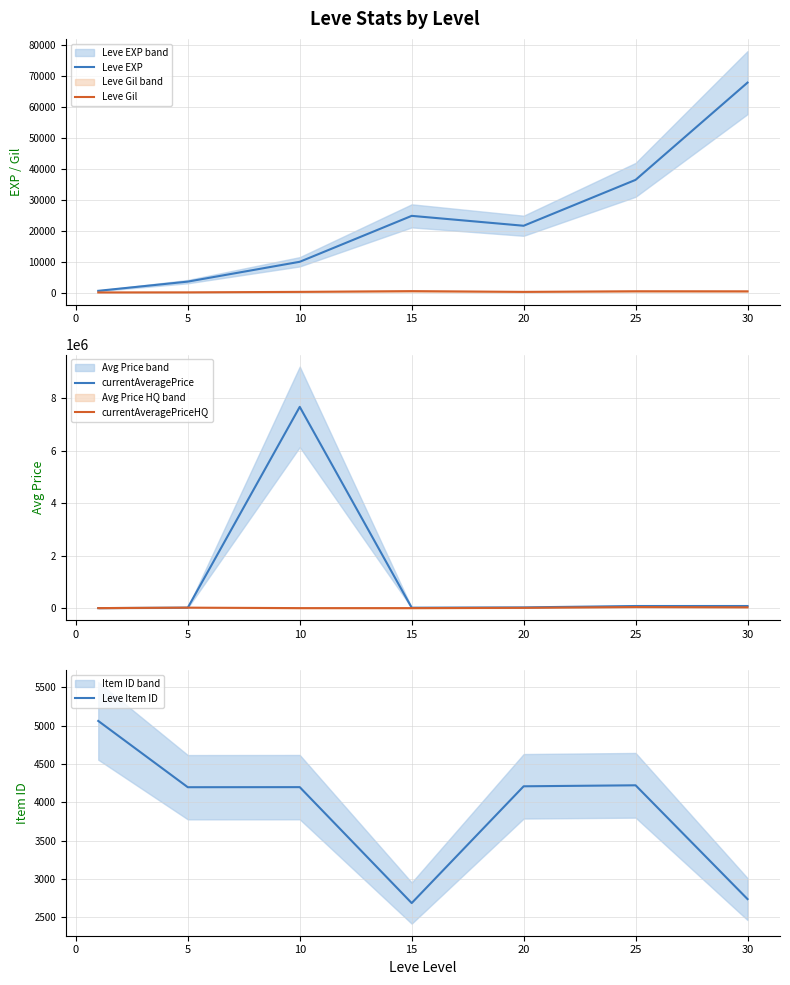

The value of Leve EXP at 15 is 24790. True or false?

True